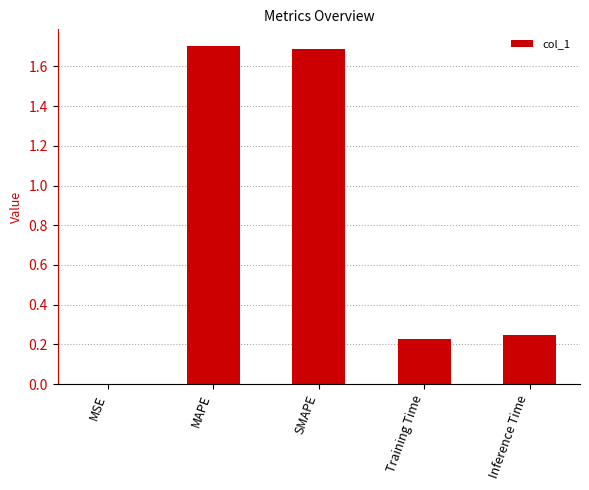

What is the change in value from SMAPE to Inference Time?

-1.4